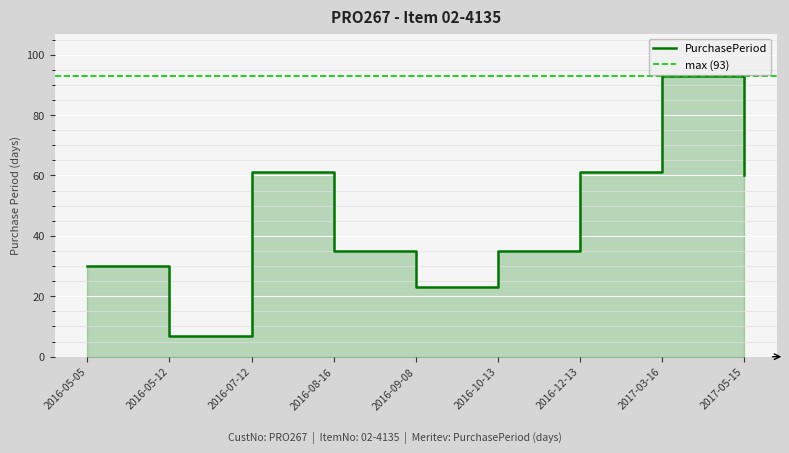

What is the value of the 6th point from the left?

35